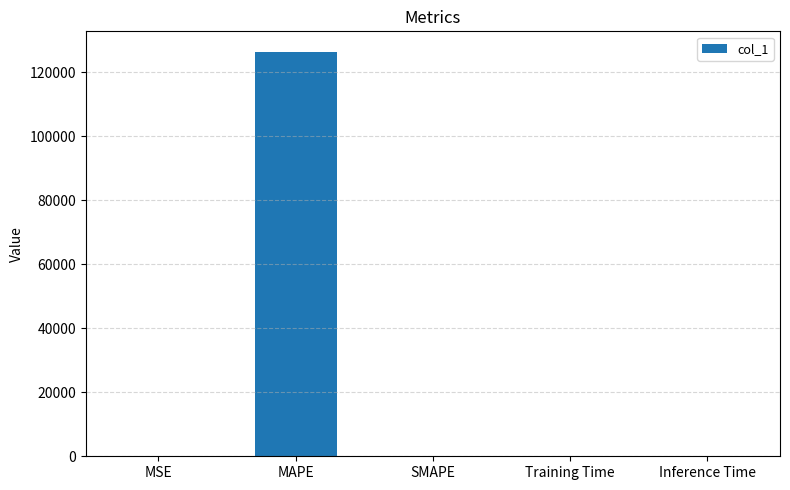

Which category has the highest value across all series?

MAPE